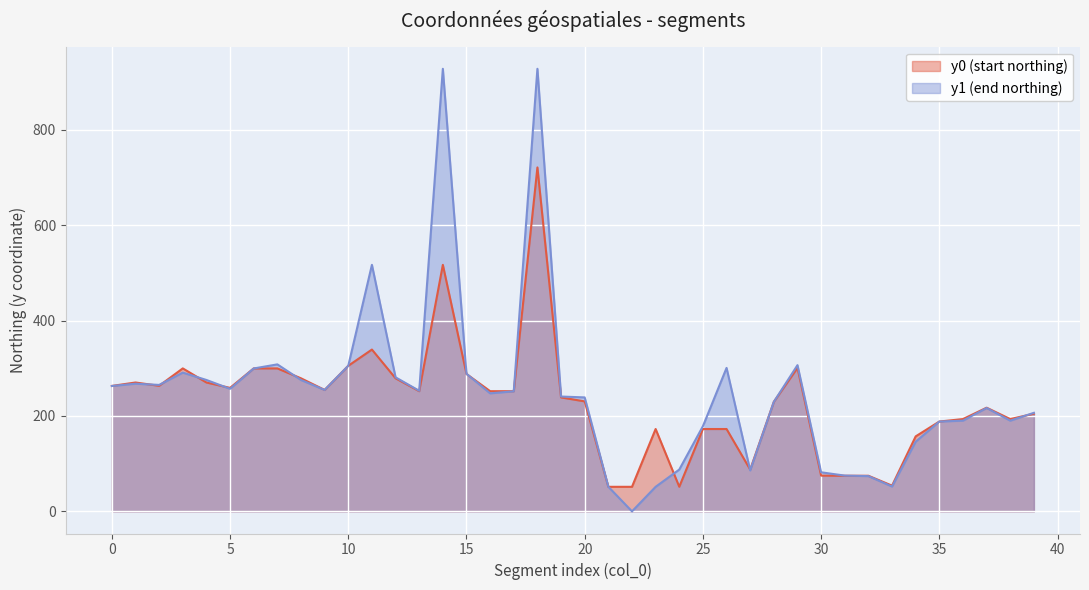

How many intersections are there between y0 and y1?

13